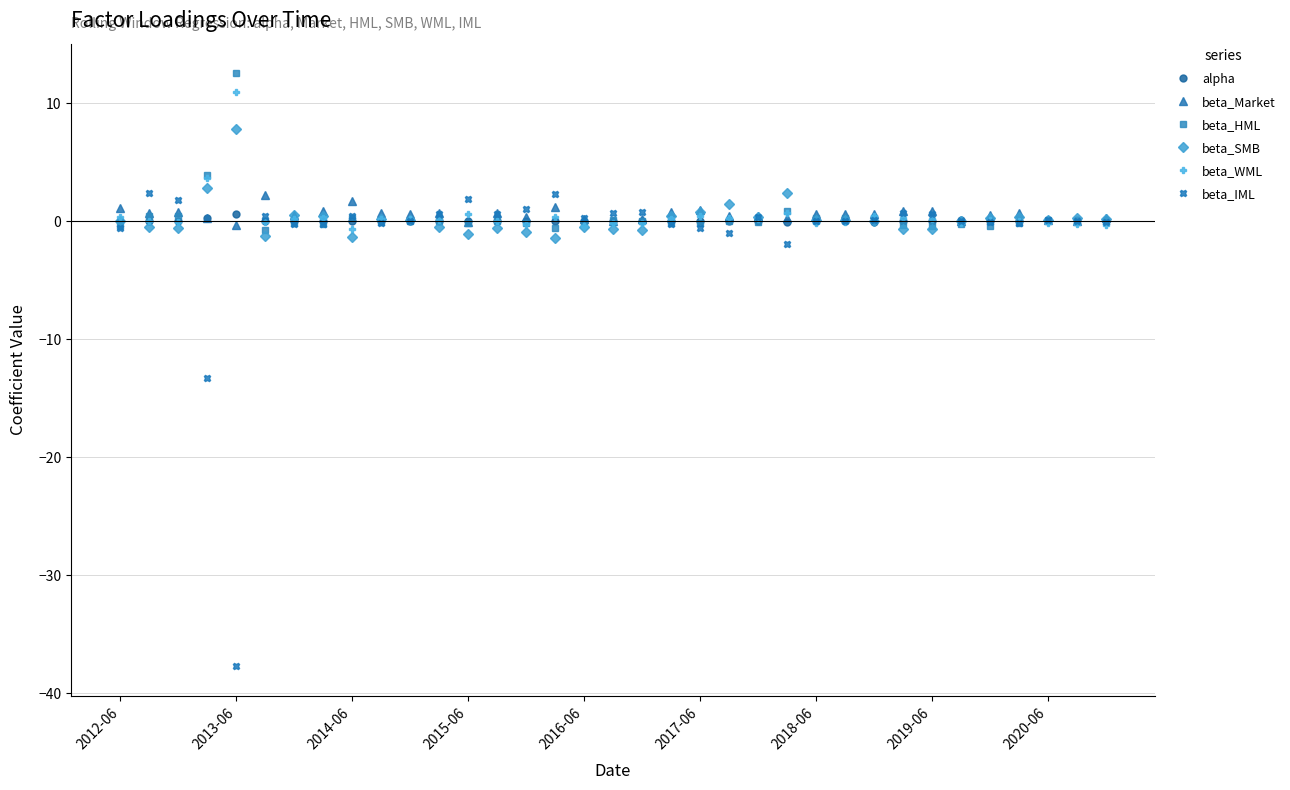

What is the minimum value shown in the chart?

-37.7